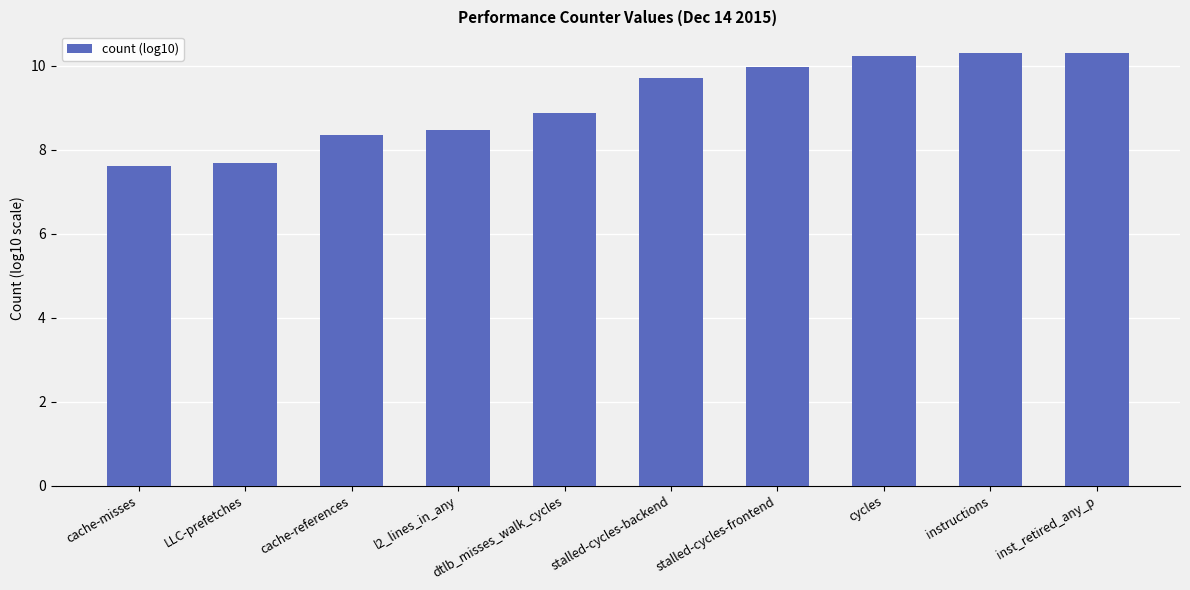

How many values are below 9?

5